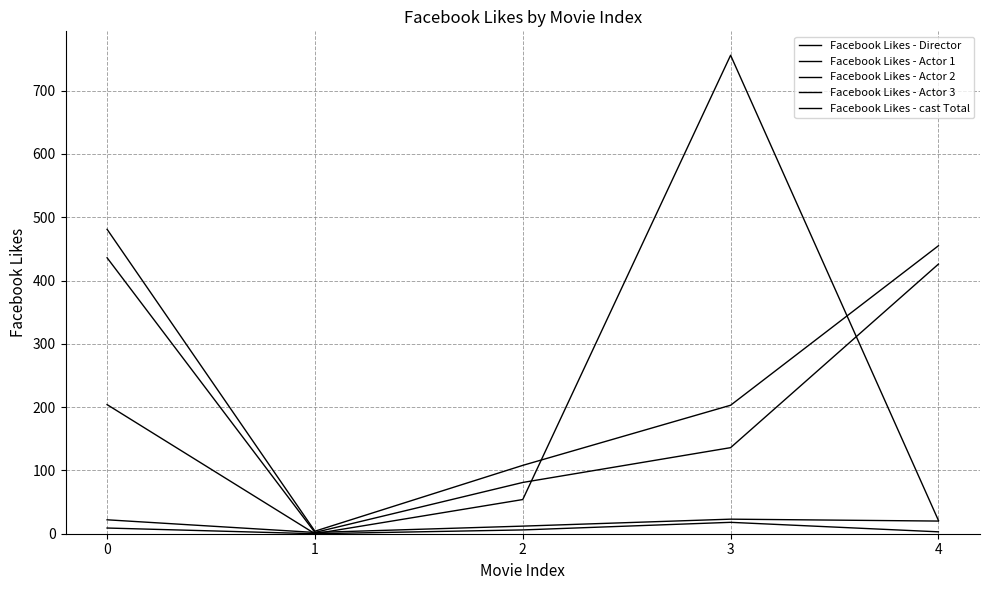

The value of Facebook Likes - cast Total at 4 is 455. True or false?

True